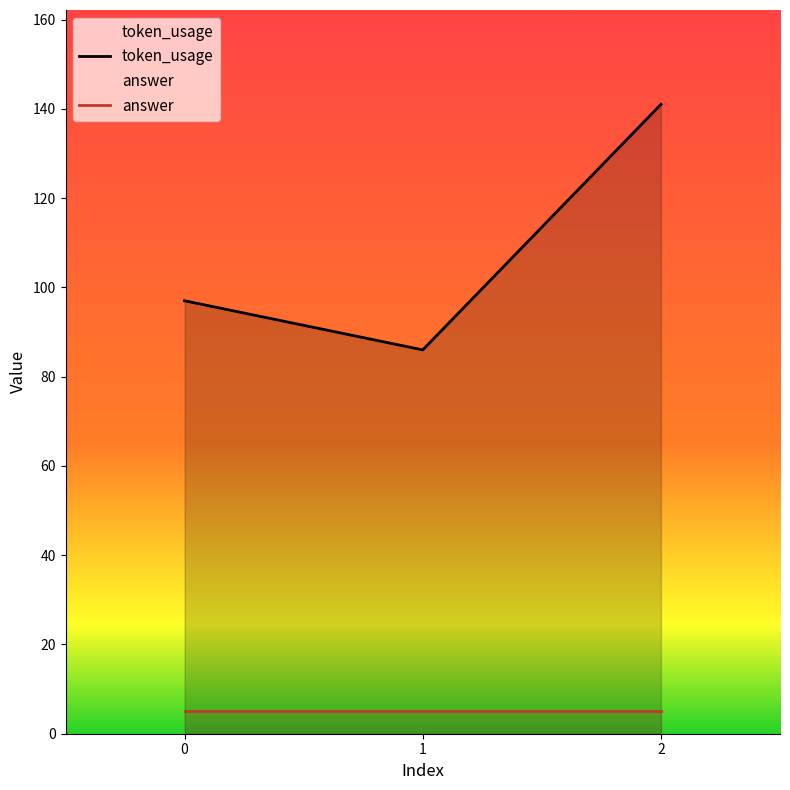

Reading left to right, what are all the values shown in this chart?

token_usage: 0=97	1=86	2=141
answer: 0=5	1=5	2=5